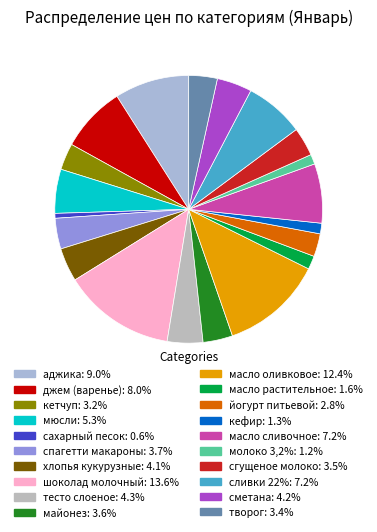

How many slices are in this pie chart?

20